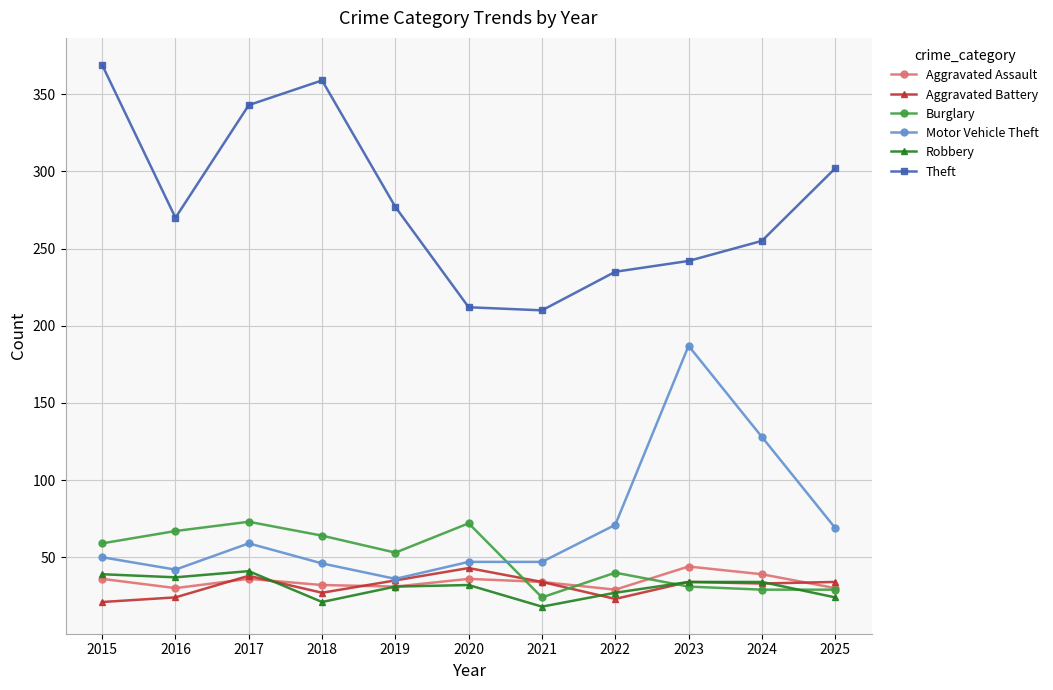

What is the value of the Robbery point at the 10th from the left?

34